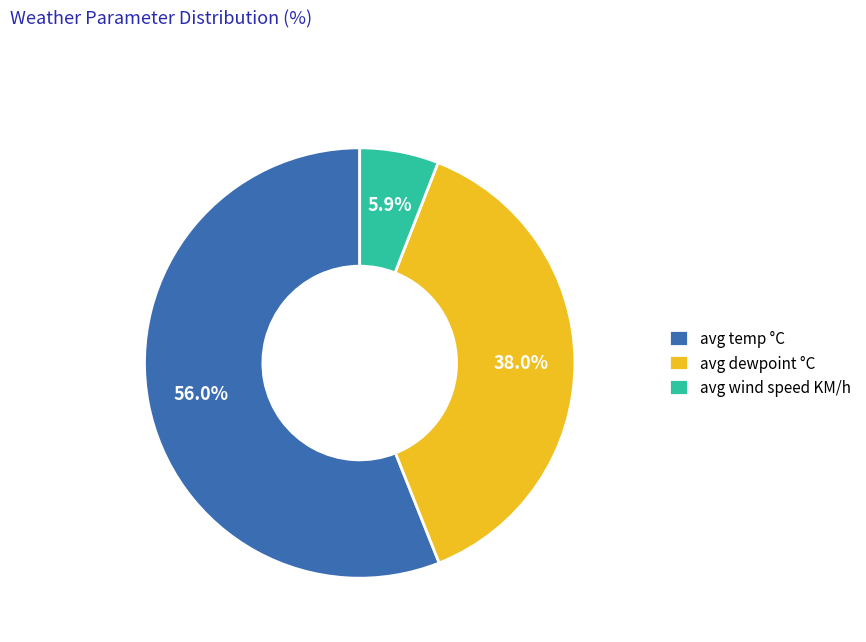

Between avg temp °C and avg wind speed KM/h, which is larger?

avg temp °C